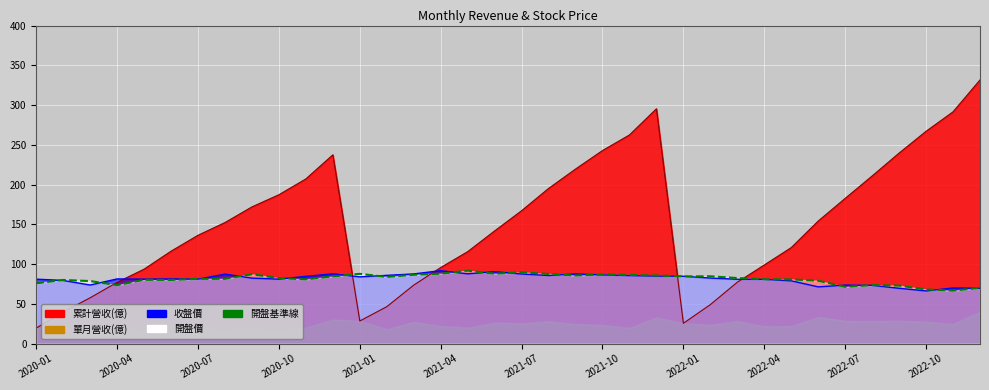

True or false: 開盤價 has more than 2 interior local peaks.

True